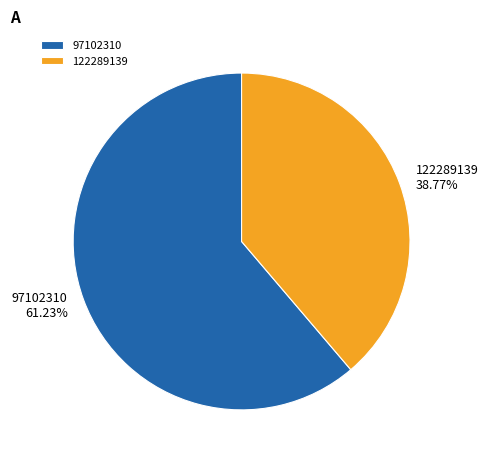

Is it true that 97102310 is 61% of the pie?

True